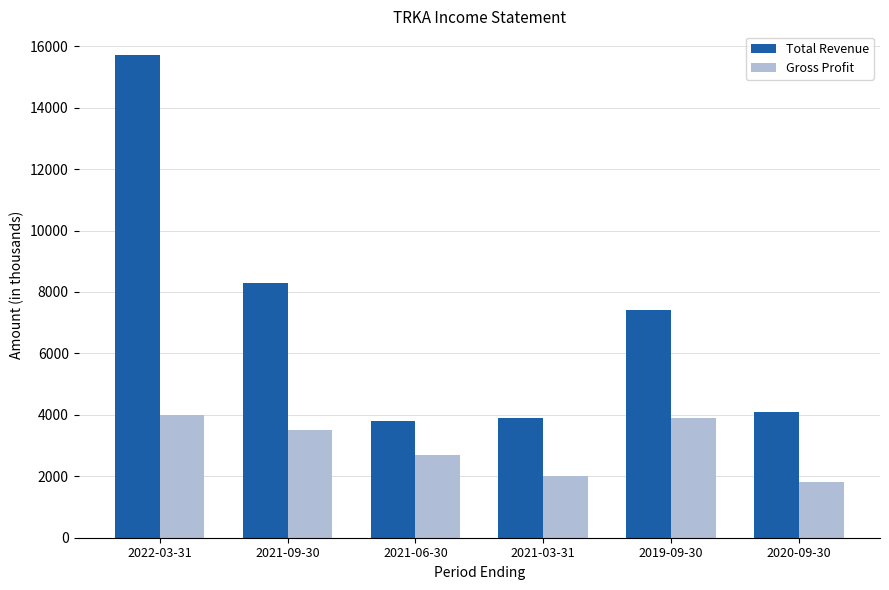

List the series in order of their peak value, lowest first.

Gross Profit, Total Revenue